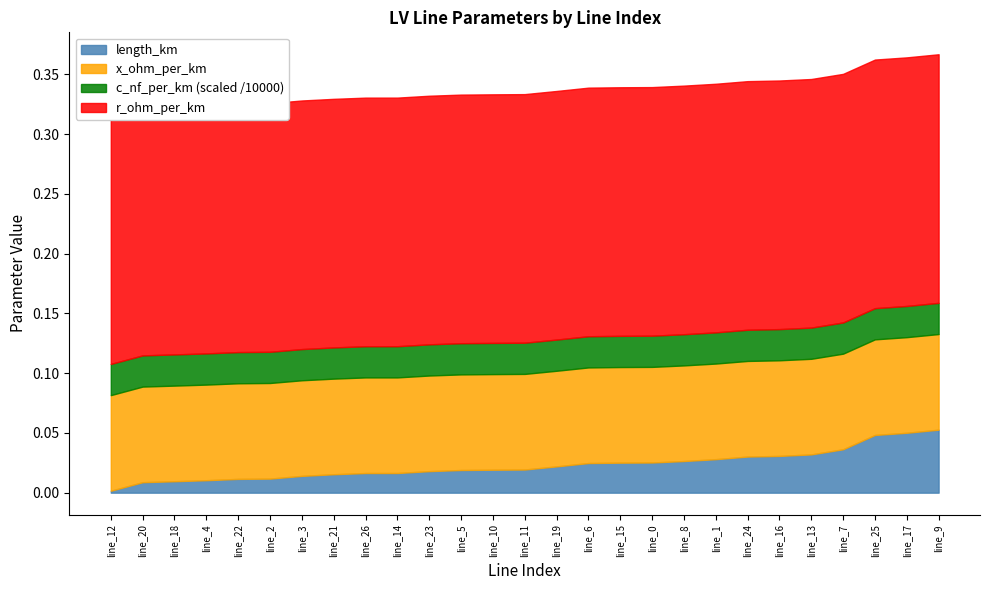

Which series has the largest range (max minus min)?

length_km